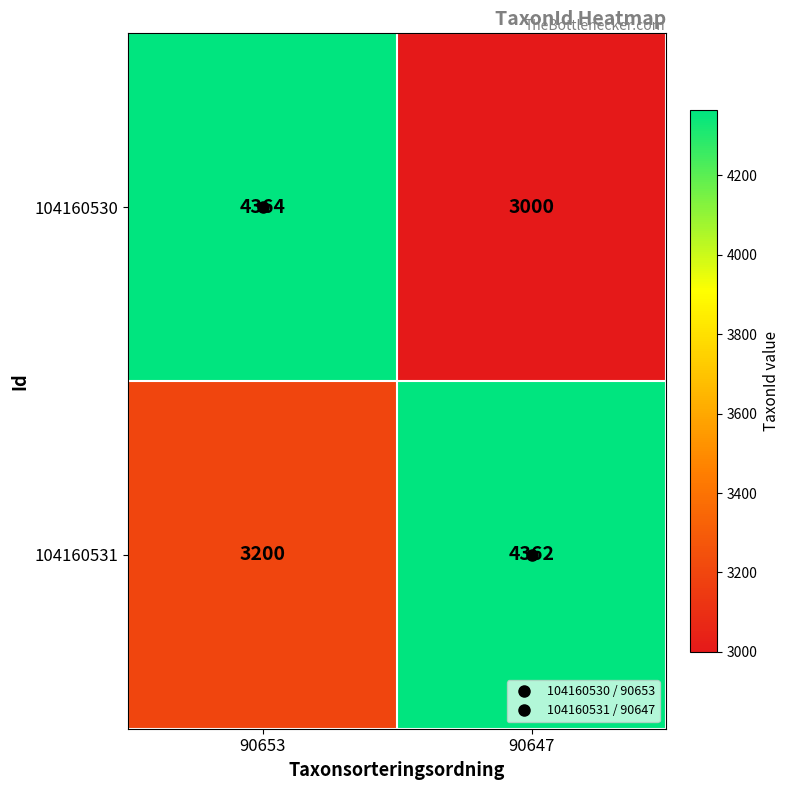

Rank the series by their average value, from highest to lowest.

104160531, 104160530